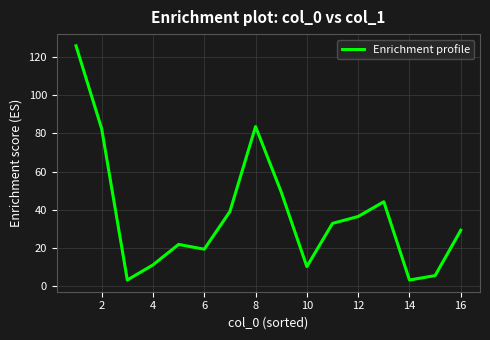

What is the smallest value displayed?

3.3